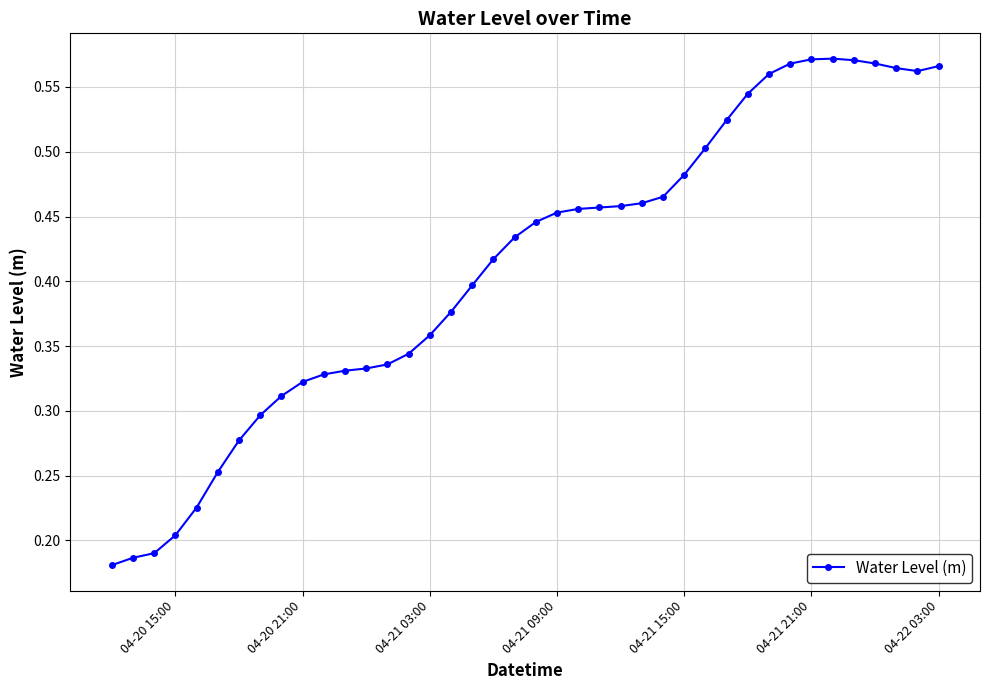

Count the values in the range 0 to 1.

40